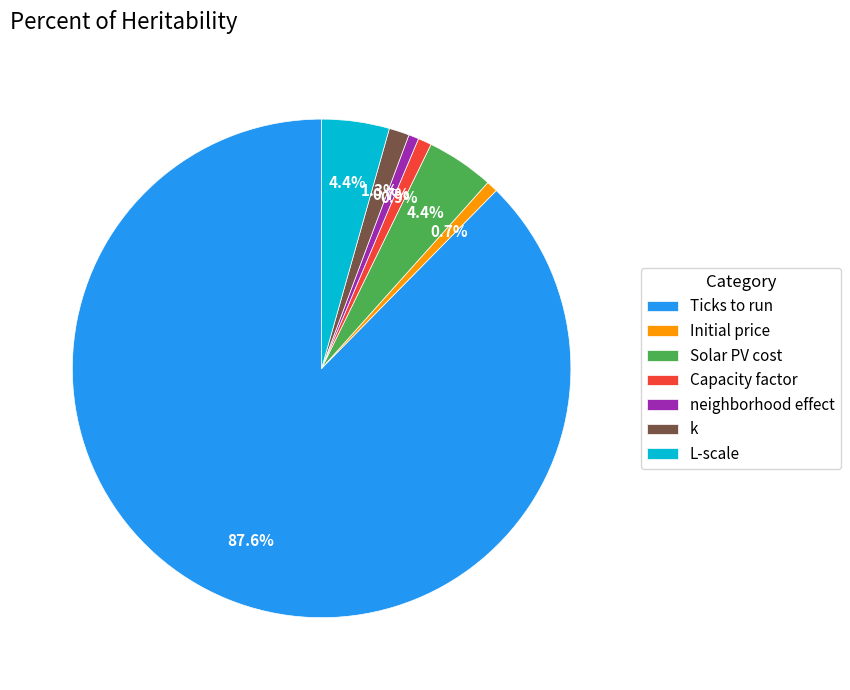

How many slices are in this pie chart?

7